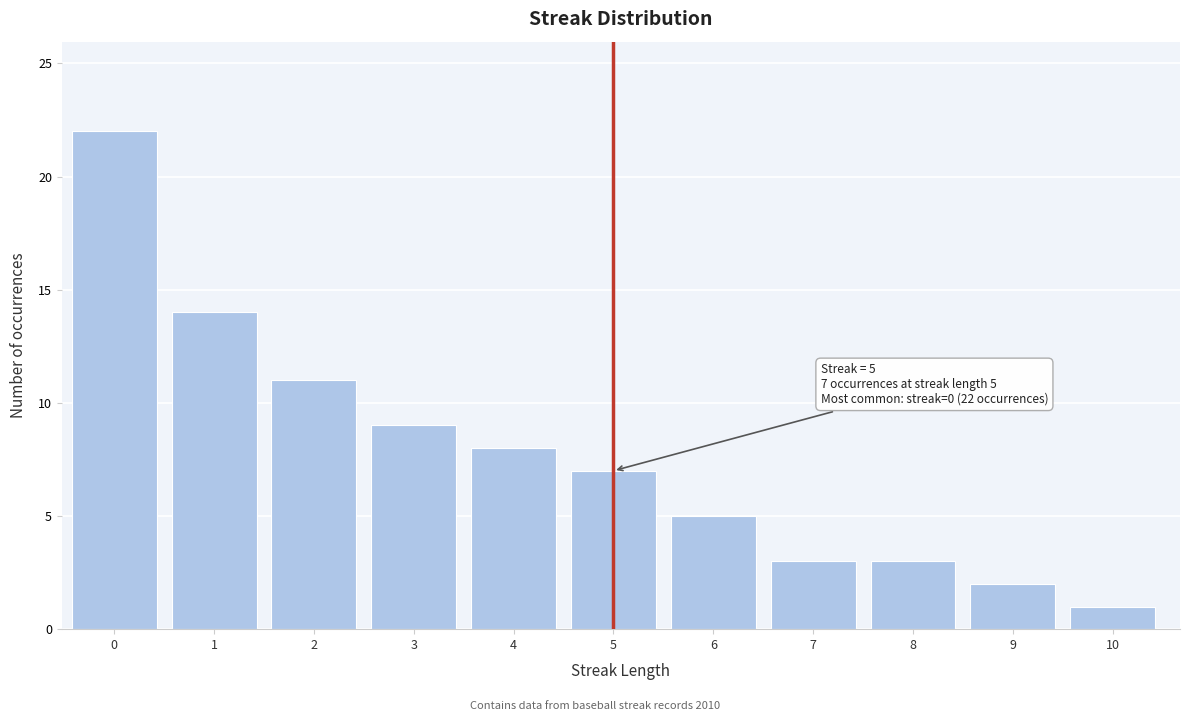

Reading right to left, what are all the values shown in this chart?

1	2	3	3	5	7	8	9	11	14	22